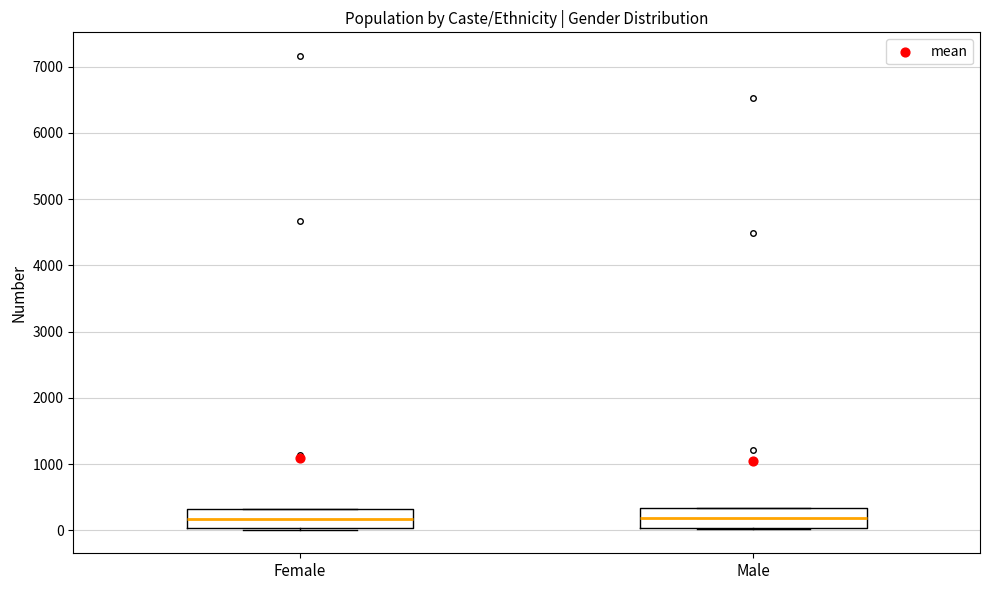

Reading left to right, read every box against the y-axis: the position of its median line, the range the box covers, and the ends of its whiskers. The values are not printed on the chart, so give them approximately, as read against the axis.

Female: median 200, box 0 to 300, whiskers 0 to 300
Male: median 200, box 0 to 300, whiskers 0 to 300